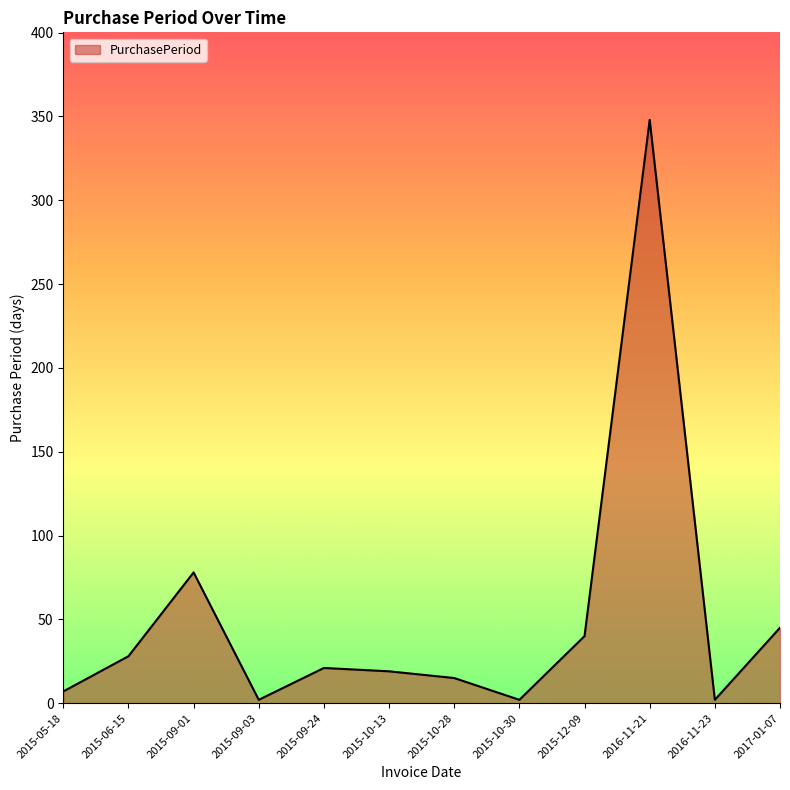

True or false: the data shows 45 at 2015-06-15.

False